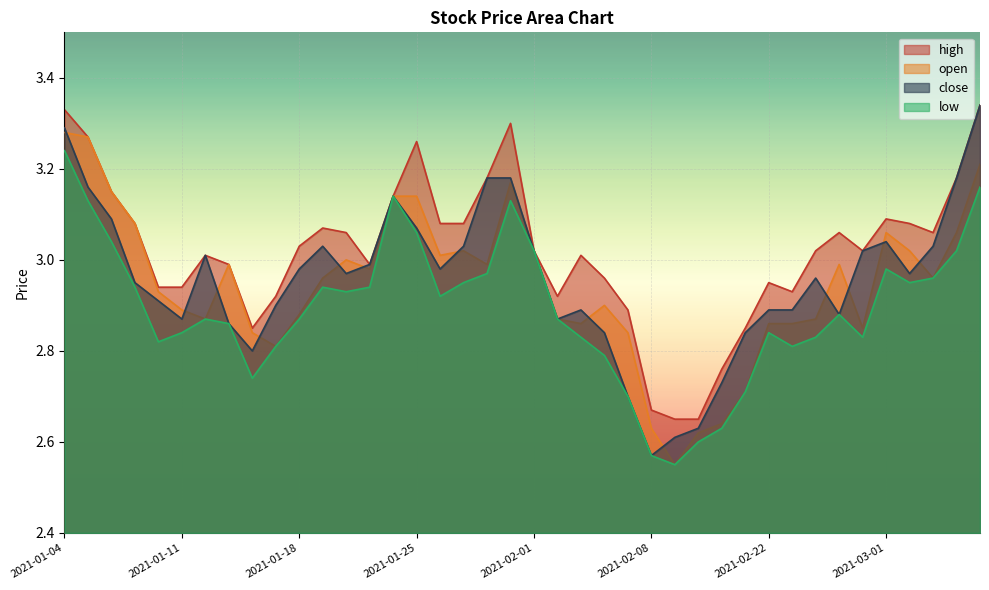

What is the label of the 23rd point from the left?

2021-02-03